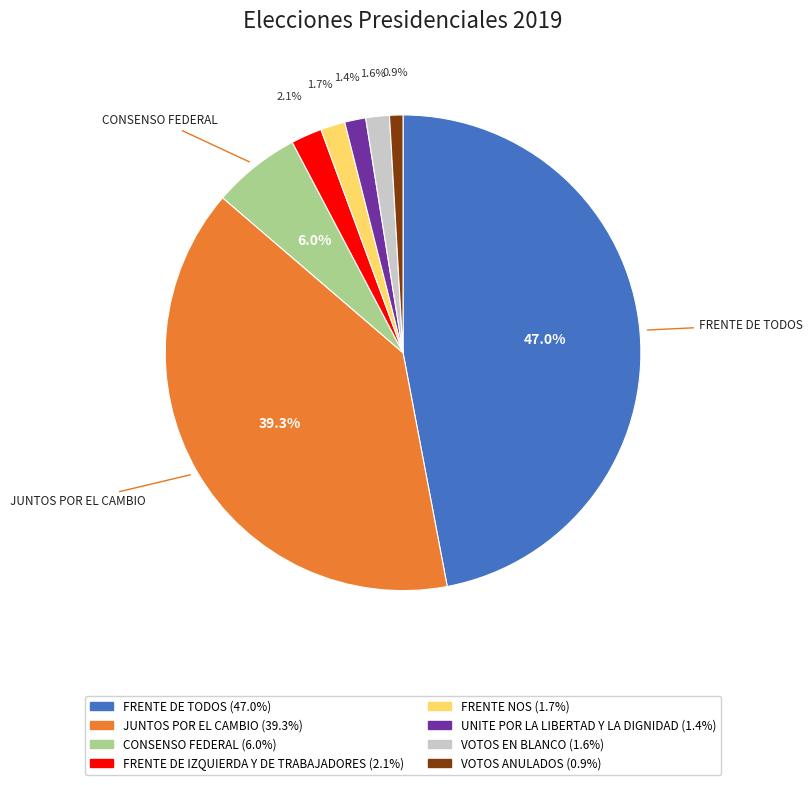

Is there any slice that represents more than half of the pie?

No